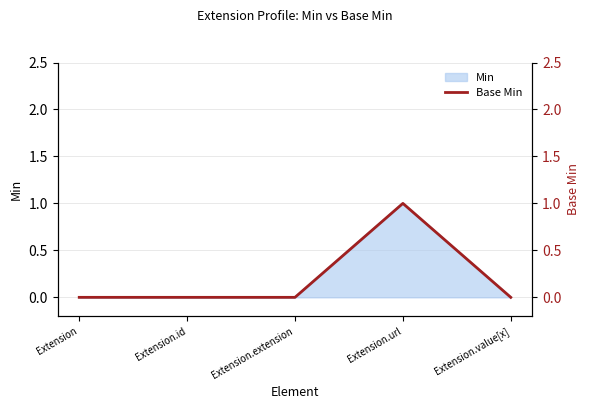

Is it true that the value at Extension.url is 1?

True